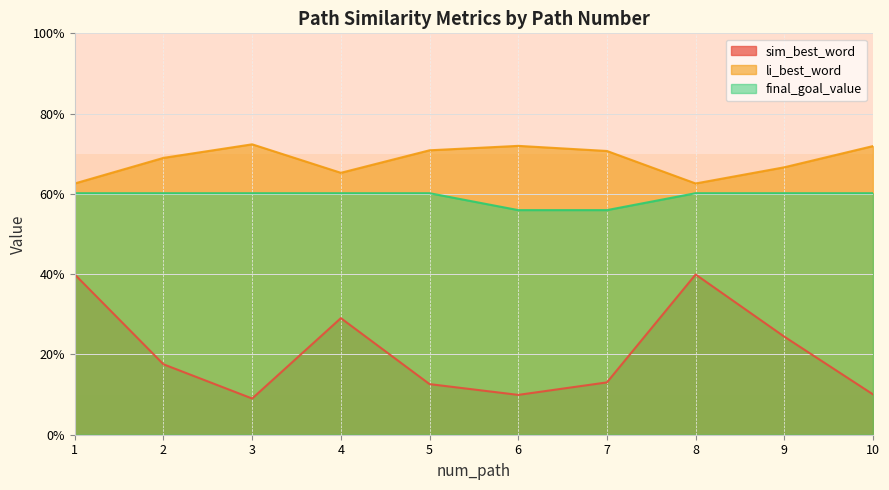

True or false: sim_best_word and final_goal_value intersect in this chart.

False